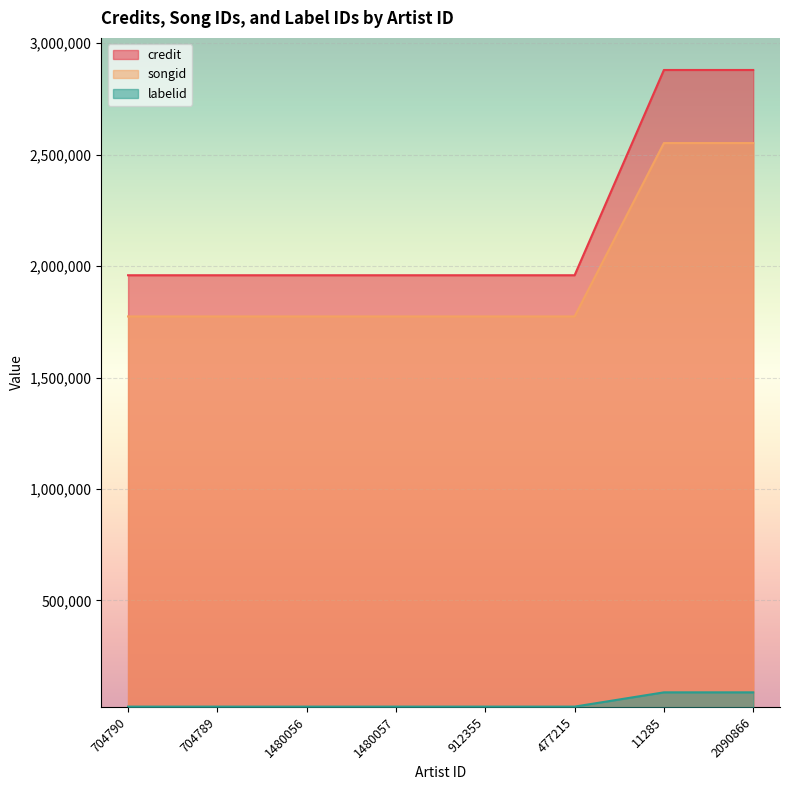

At which label is songid closest to 2163039?

704790